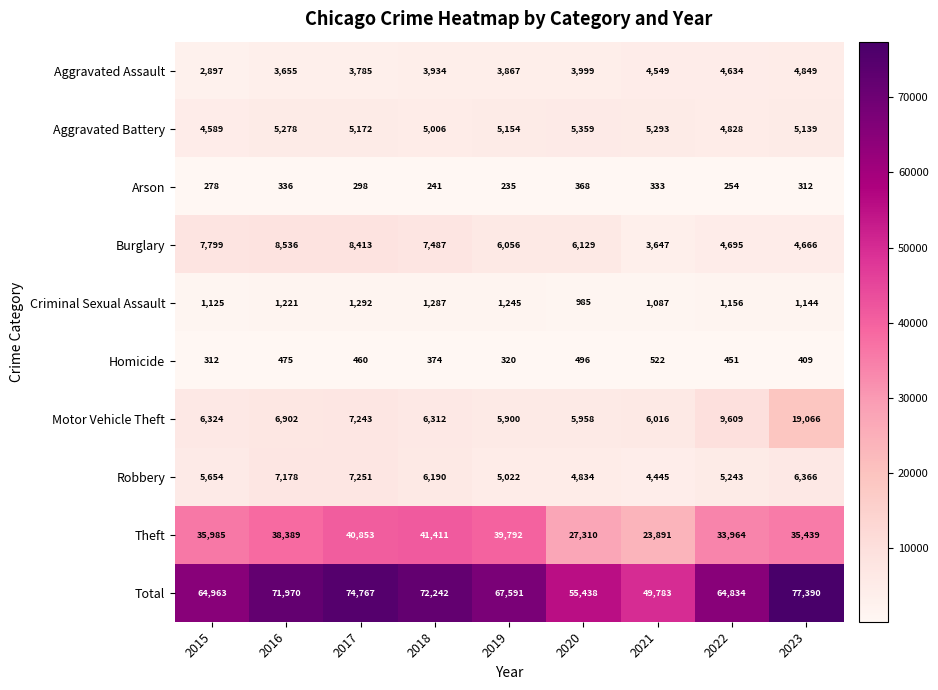

Where is Motor Vehicle Theft nearest to the value 12483?

2022